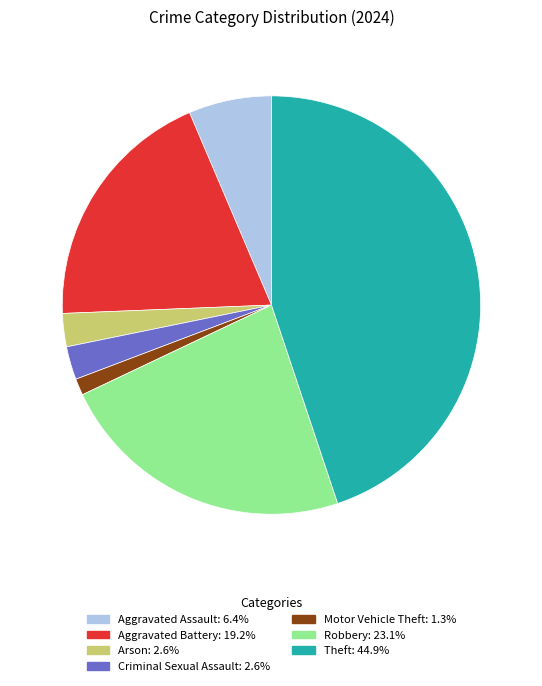

Is there a majority slice in this chart?

No